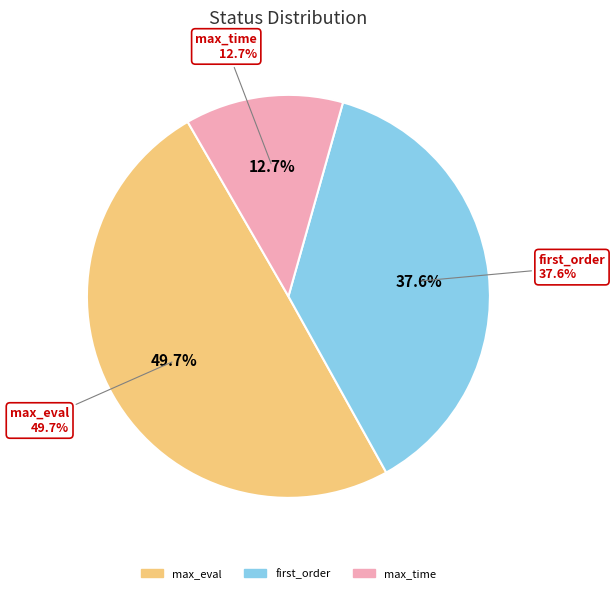

To the nearest percent, what is the average slice percentage?

33%